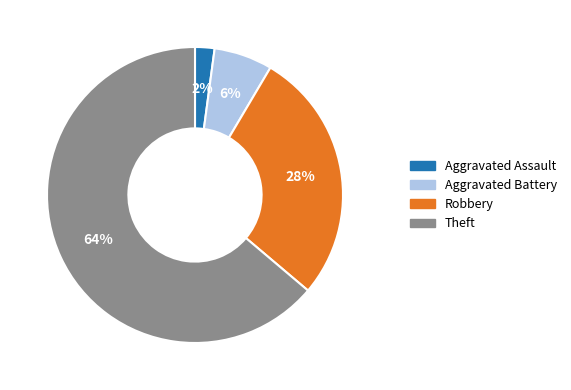

How many segments does this pie chart have?

4